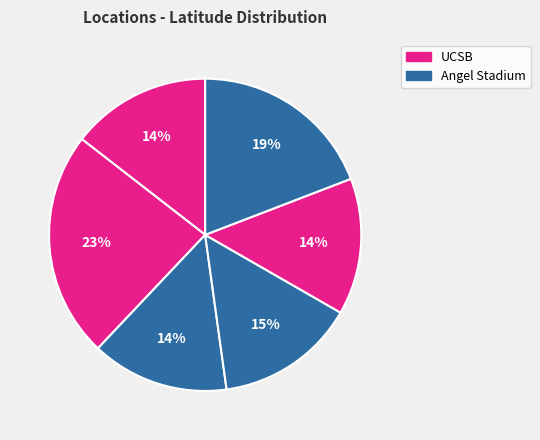

How many slices are in this pie chart?

6